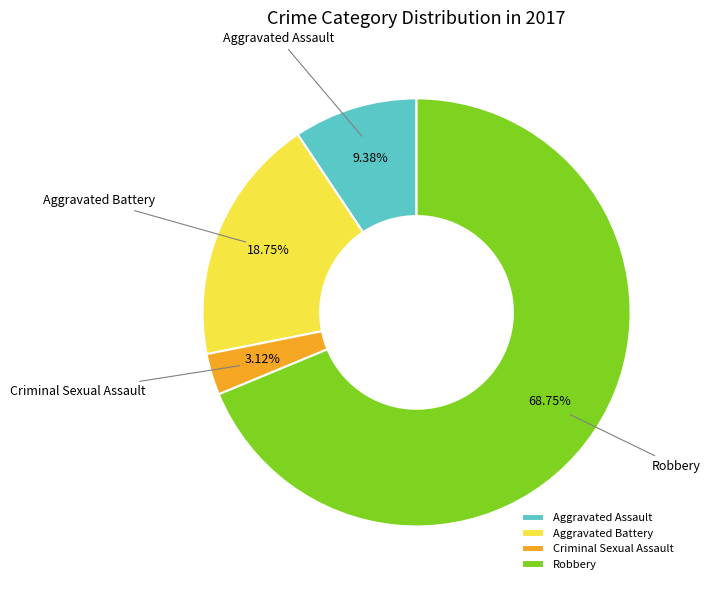

To the nearest percent, what is the average slice percentage?

25%